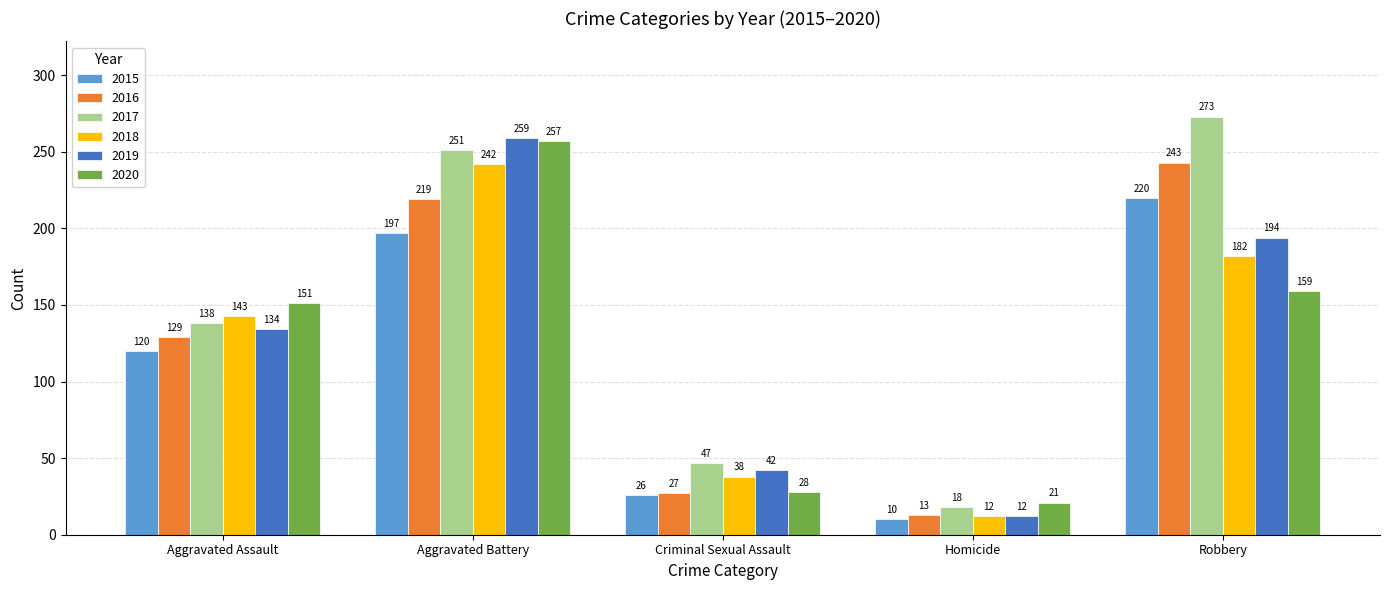

Reading right to left, extract all data points from this chart.

2015: 220	10	26	197	120
2016: 243	13	27	219	129
2017: 273	18	47	251	138
2018: 182	12	38	242	143
2019: 194	12	42	259	134
2020: 159	21	28	257	151